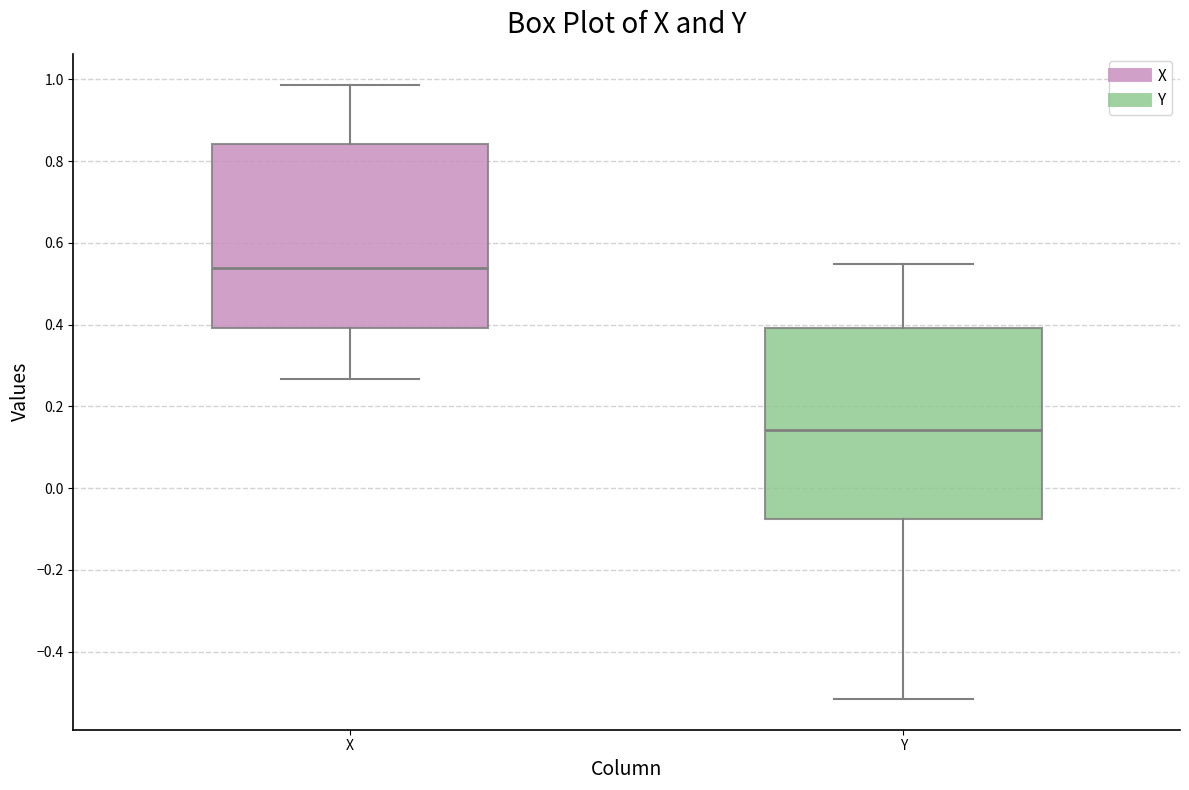

Reading left to right, transcribe this box plot: for each box, give where its median line is, the range the box spans, and where its two whiskers end, as read against the y-axis. The values are not printed on the chart, so give them approximately, as read against the axis.

X: median 0.54, box 0.40 to 0.84, whiskers 0.26 to 0.98
Y: median 0.14, box -0.08 to 0.40, whiskers -0.52 to 0.54